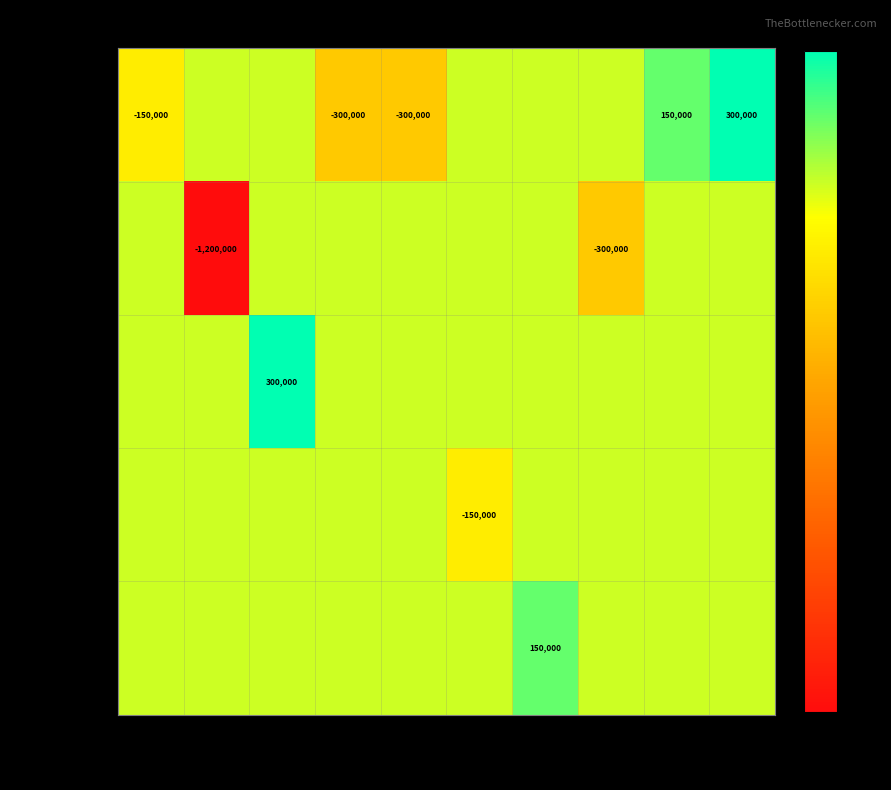

What is the difference between the highest and lowest values at 838471?

1200000